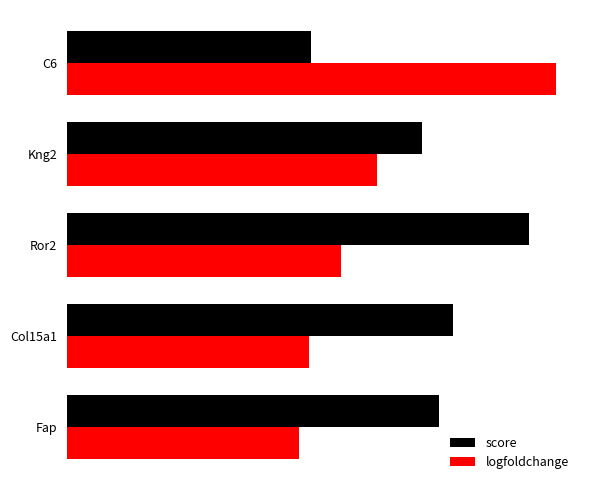

At how many categories does at least one series exceed 5?

5